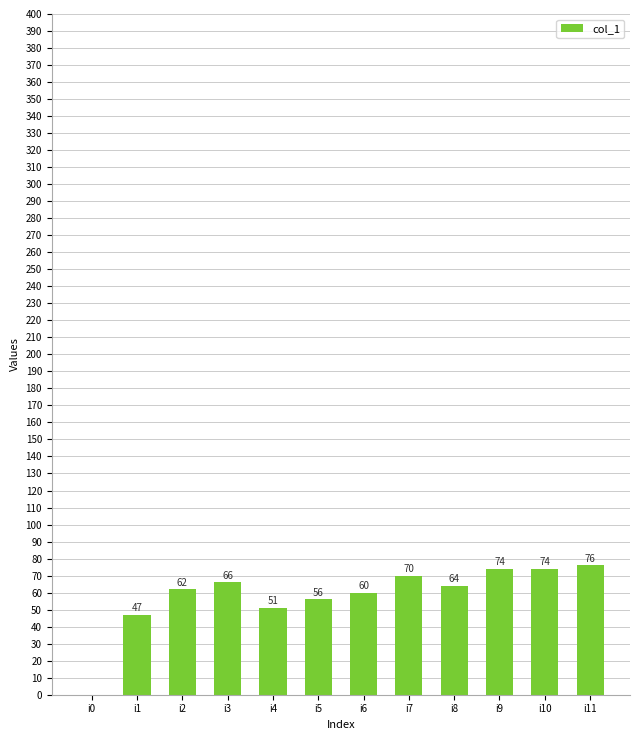

At which label does the data first exceed 64?

i3